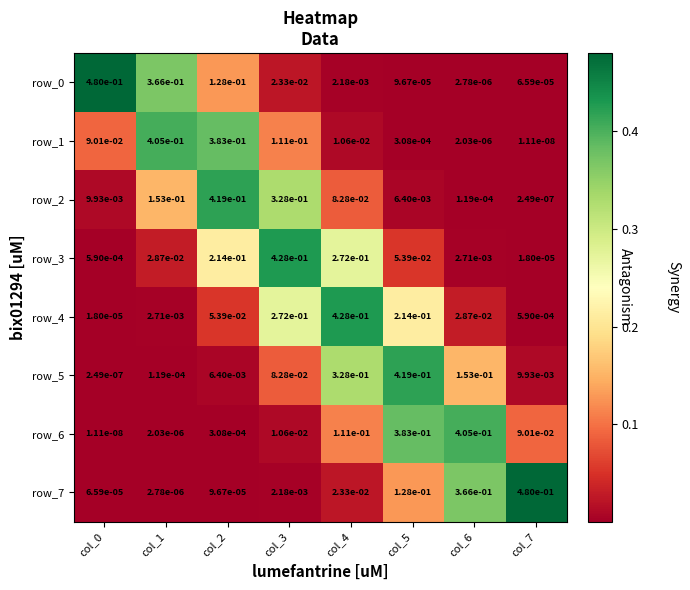

Is the value of row_7 at col_2 greater than the value of row_5 at col_1?

No